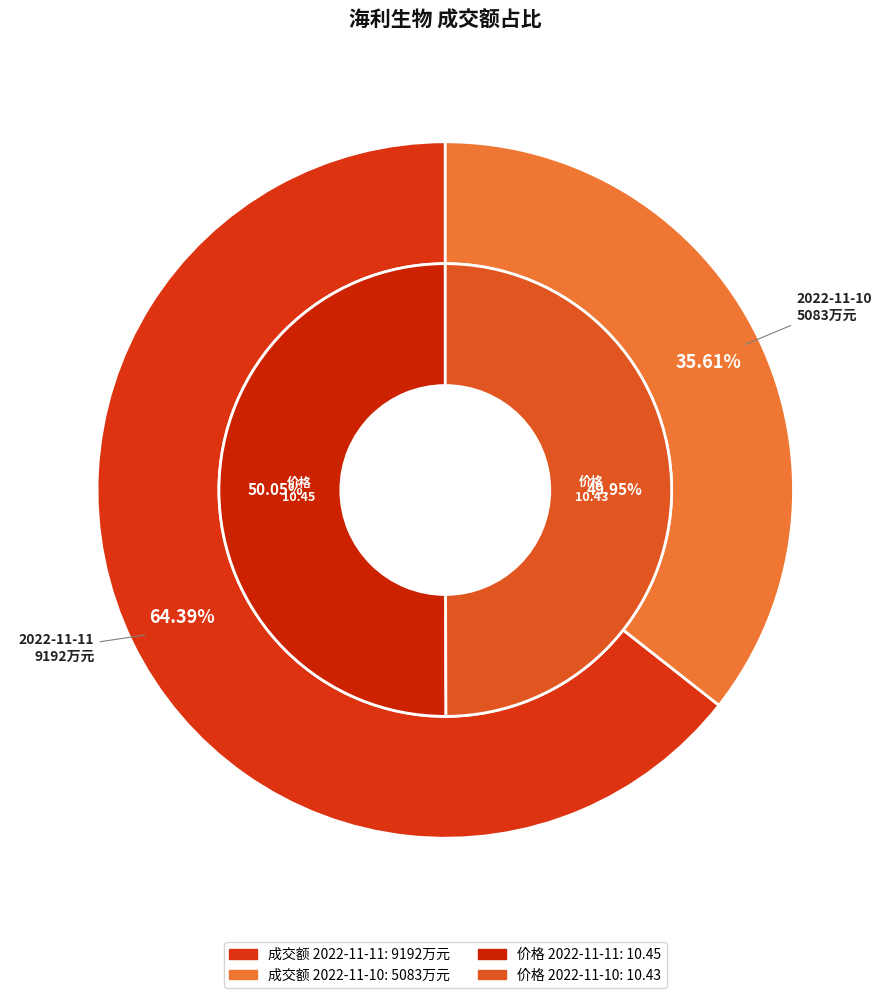

Combined, do 2022-11-11 and 2022-11-10 account for over 50%?

Yes